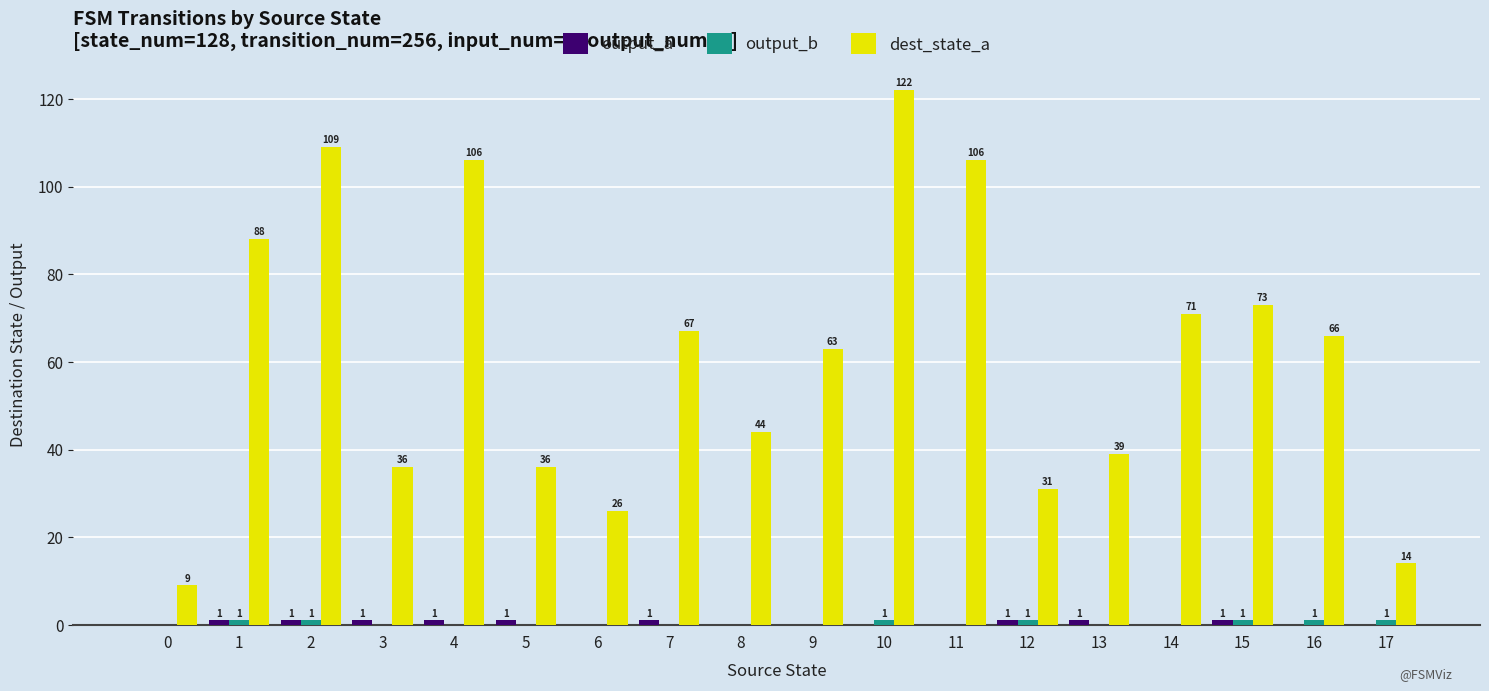

Is it true that dest_state_a equals 36 at 5?

True